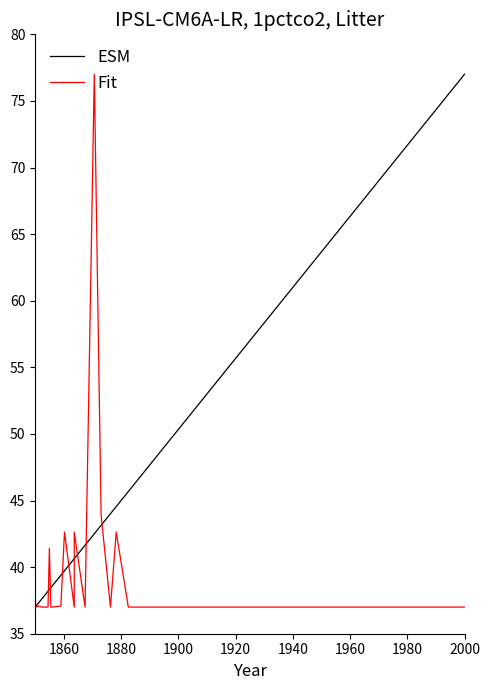

What is the label of the 7th point from the left?

1960